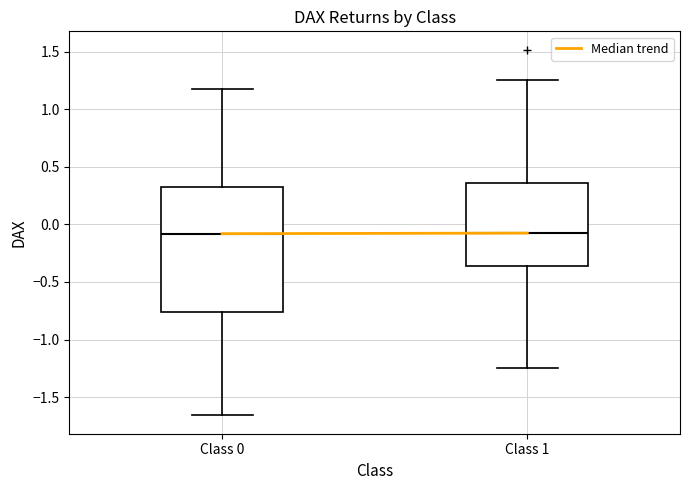

Which box is the tallest, from its lower edge to its upper edge?

Class 0